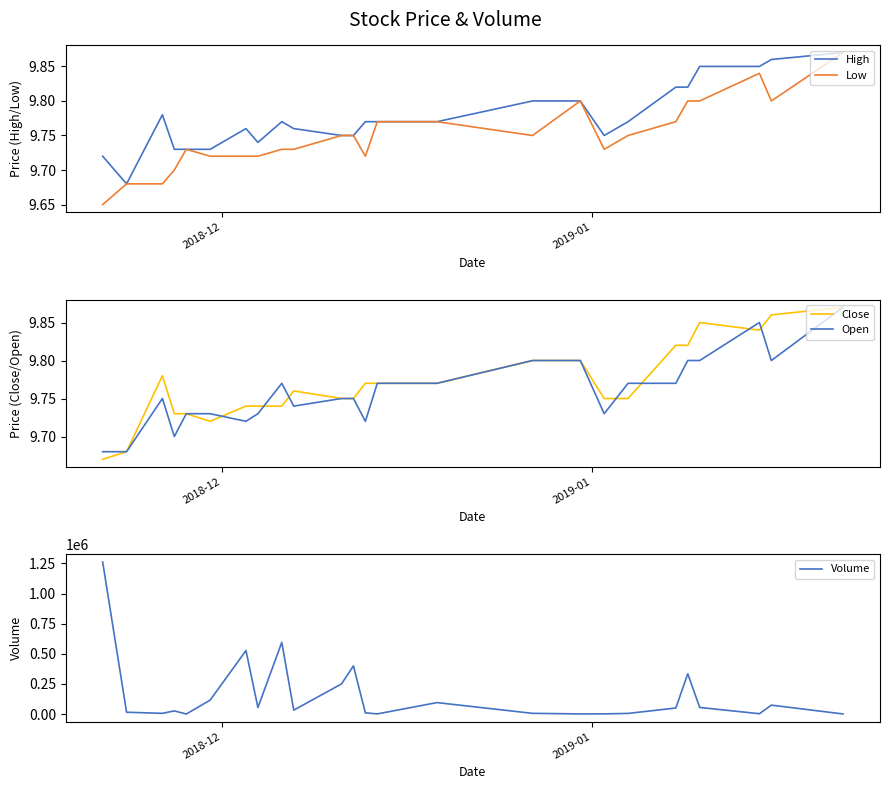

What is the sum of all Low values?

243.7